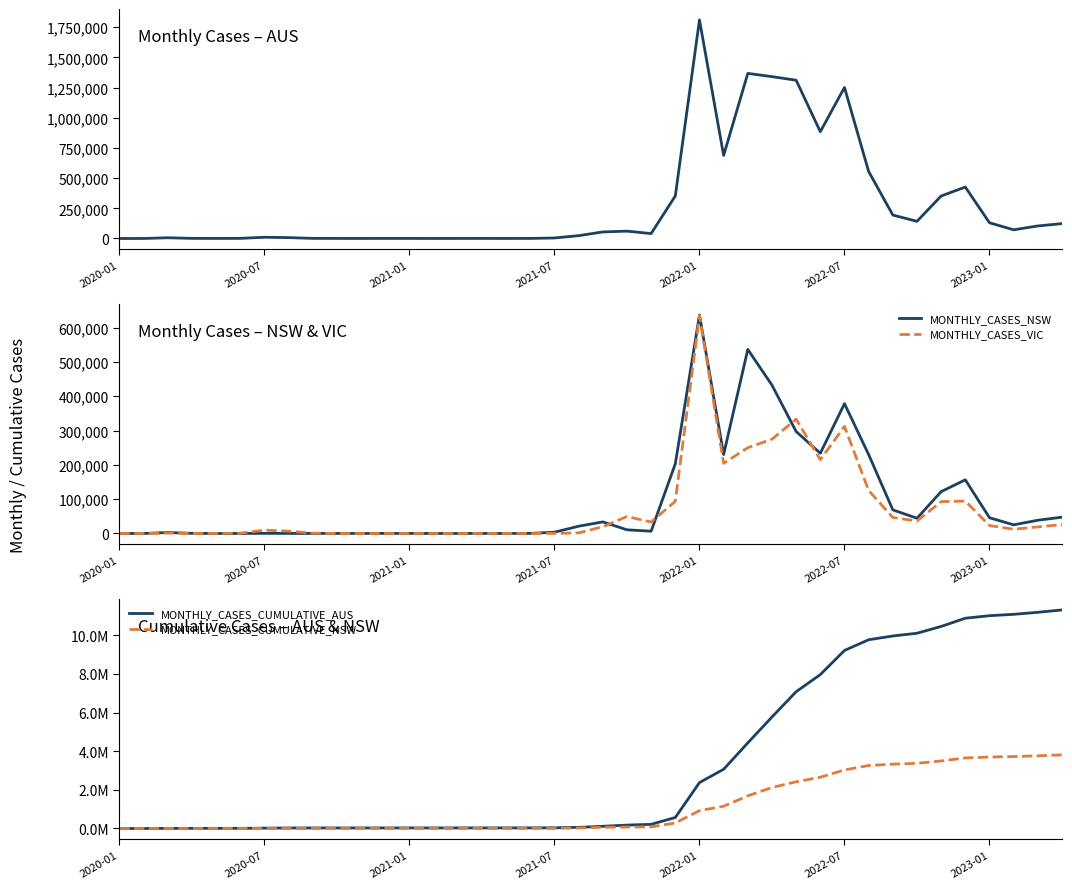

What is the difference between the maximum and second lowest values in the MONTHLY_CASES_VIC series?

635254